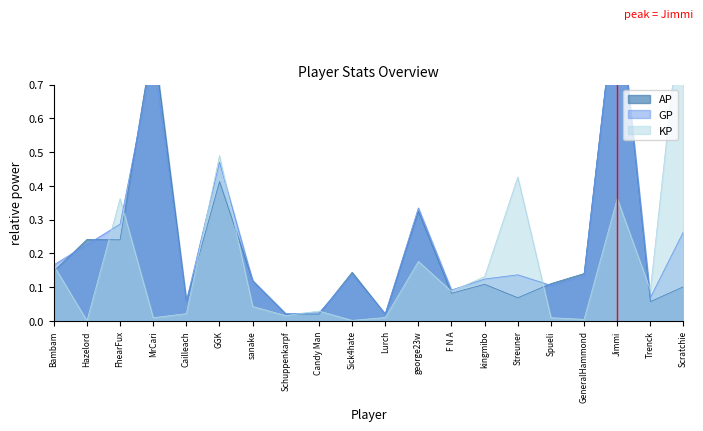

The value of AP at GGK is 0.4. True or false?

True